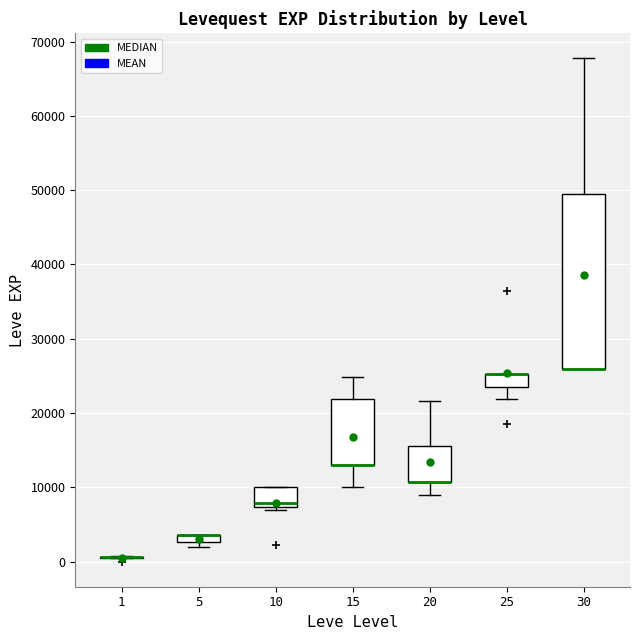

Where is the upper edge of the box at x = 20 on the y-axis? The values are not printed on the chart, so give them approximately, as read against the axis.

16000